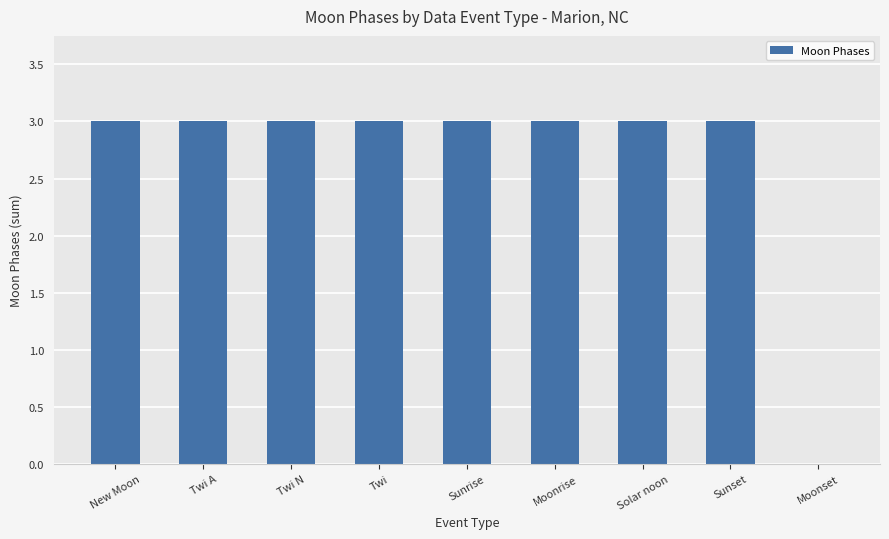

Is it true that the value at Moonset is 0?

True